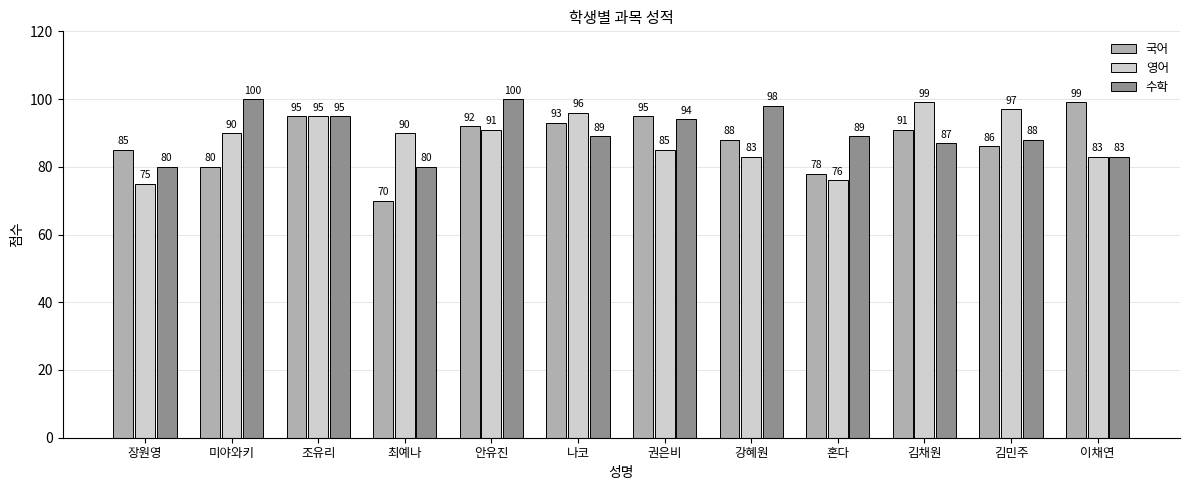

What is the value of the 영어 bar at the 10th from the left?

99